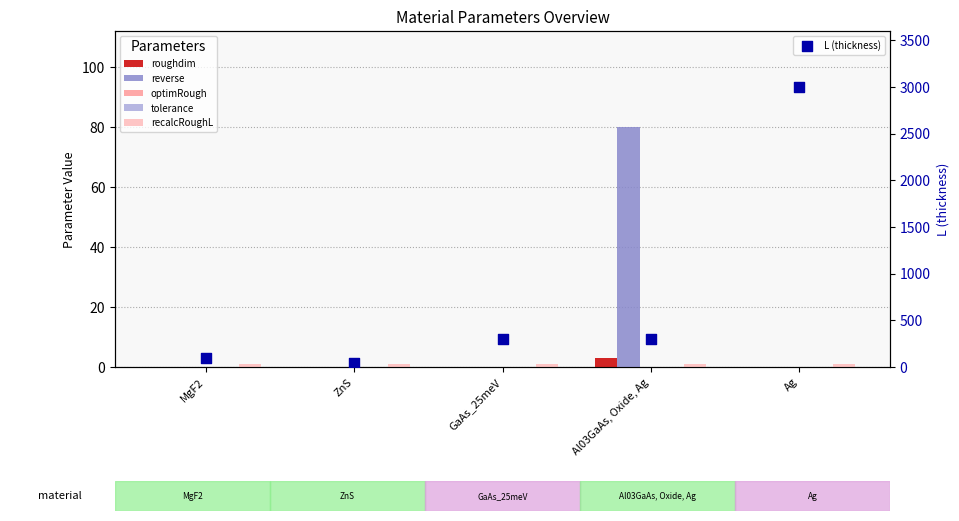

What are all the series names shown in the legend?

roughdim, reverse, optimRough, tolerance, recalcRoughL, L (thickness)